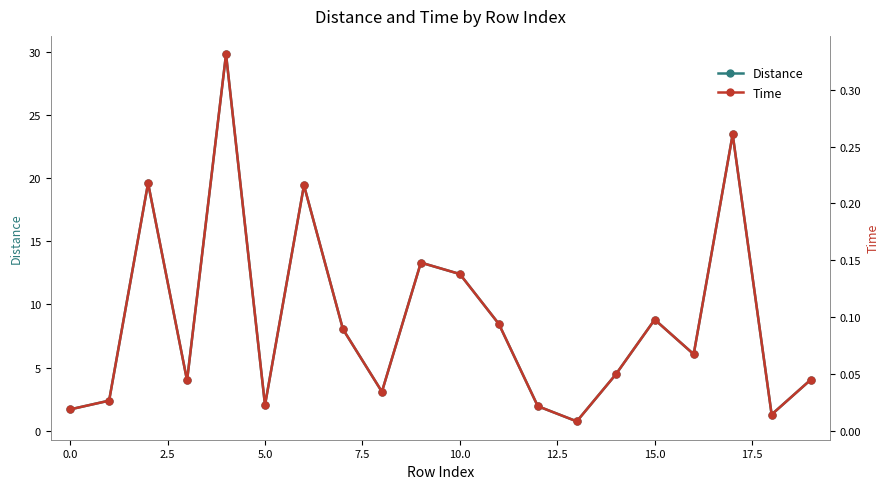

Is this an area chart (filled region under the line)?

No